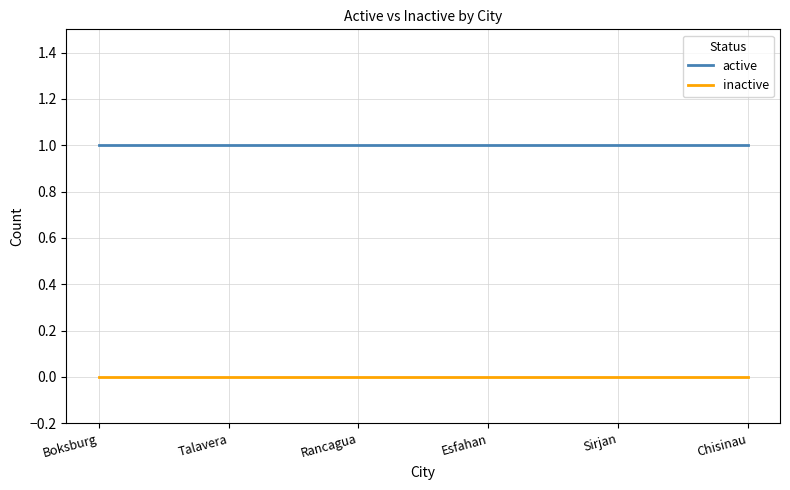

Is the value of active at Sirjan greater than the value of inactive at Esfahan?

Yes